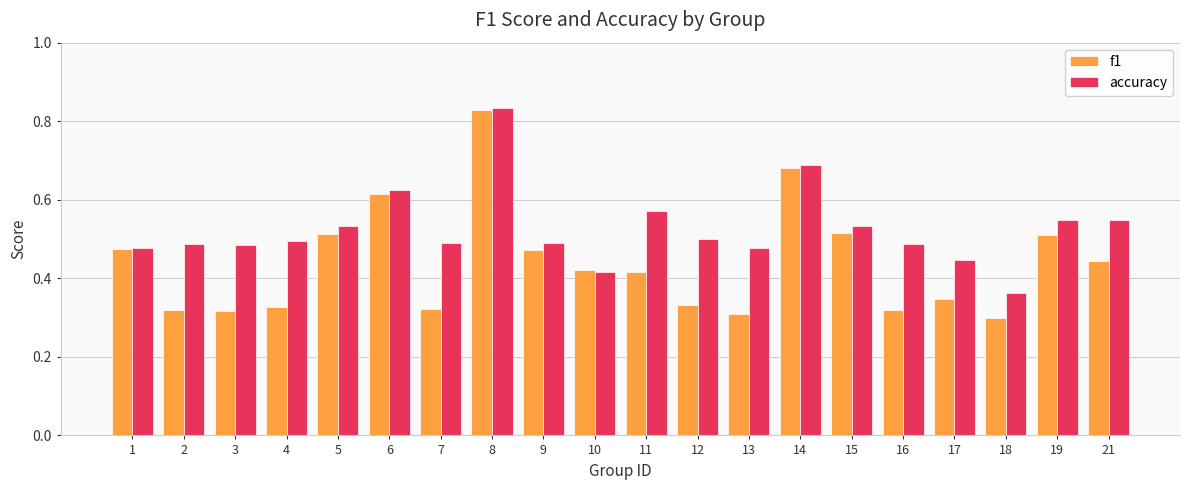

Which series has the largest range (max minus min)?

f1